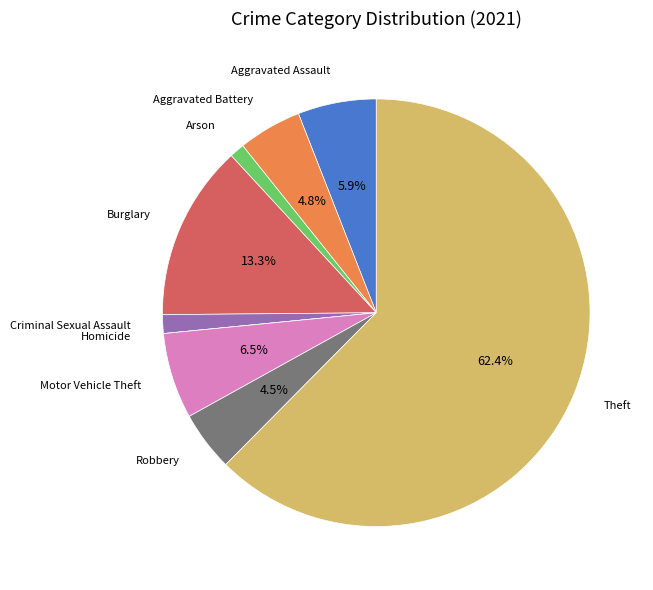

To the nearest percent, what is the average slice percentage?

11%